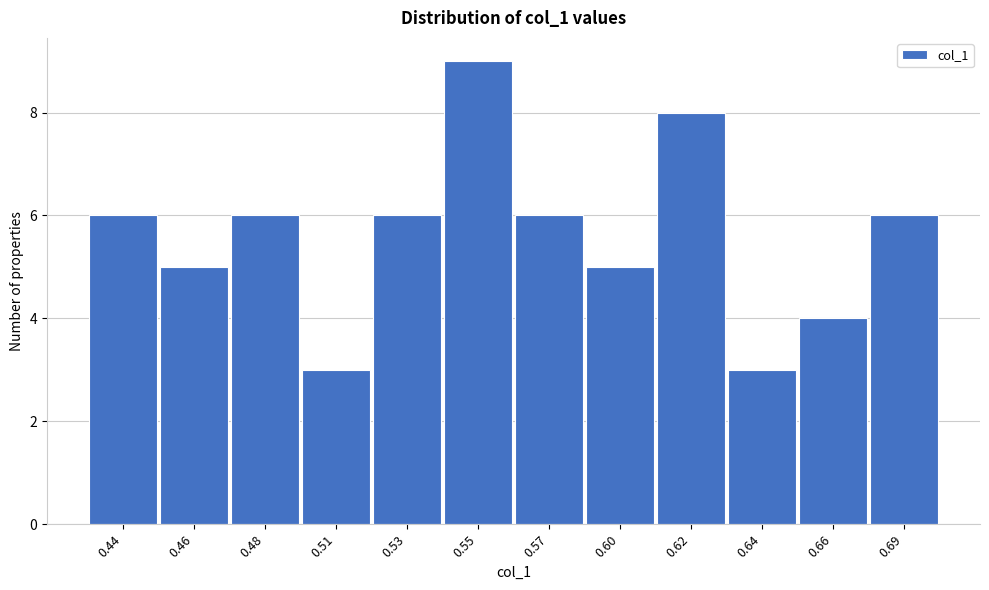

Reading left to right, extract all data points from this chart.

6	5	6	3	6	9	6	5	8	3	4	6